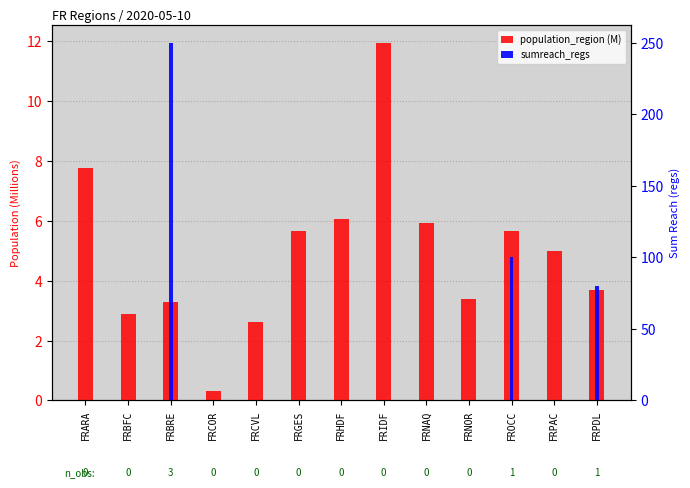

Reading left to right, list all the values displayed in this chart.

population_region (M): 7.8	2.9	3.3	0.3	2.6	5.7	6.1	11.9	5.9	3.4	5.7	5.0	3.7
sumreach_regs: 0.0	0.0	250.0	0.0	0.0	0.0	0.0	0.0	0.0	0.0	100.0	0.0	80.0